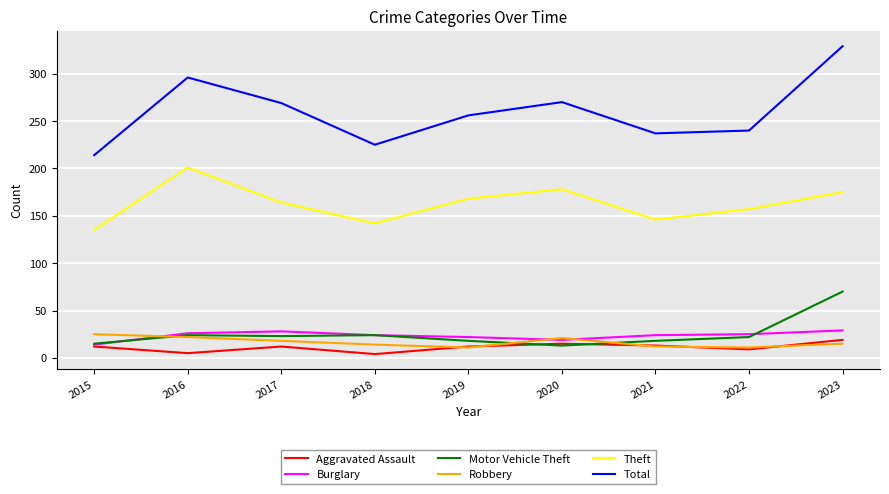

True or false: Total and Theft intersect in this chart.

False